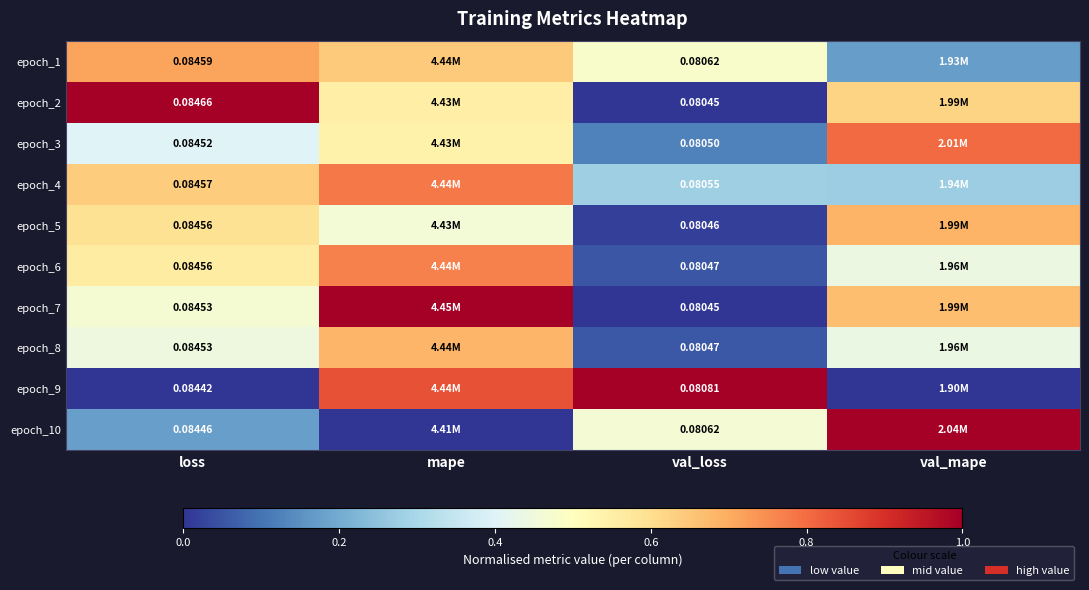

Is the value of epoch_3 at loss greater than the value of epoch_4 at val_loss?

Yes